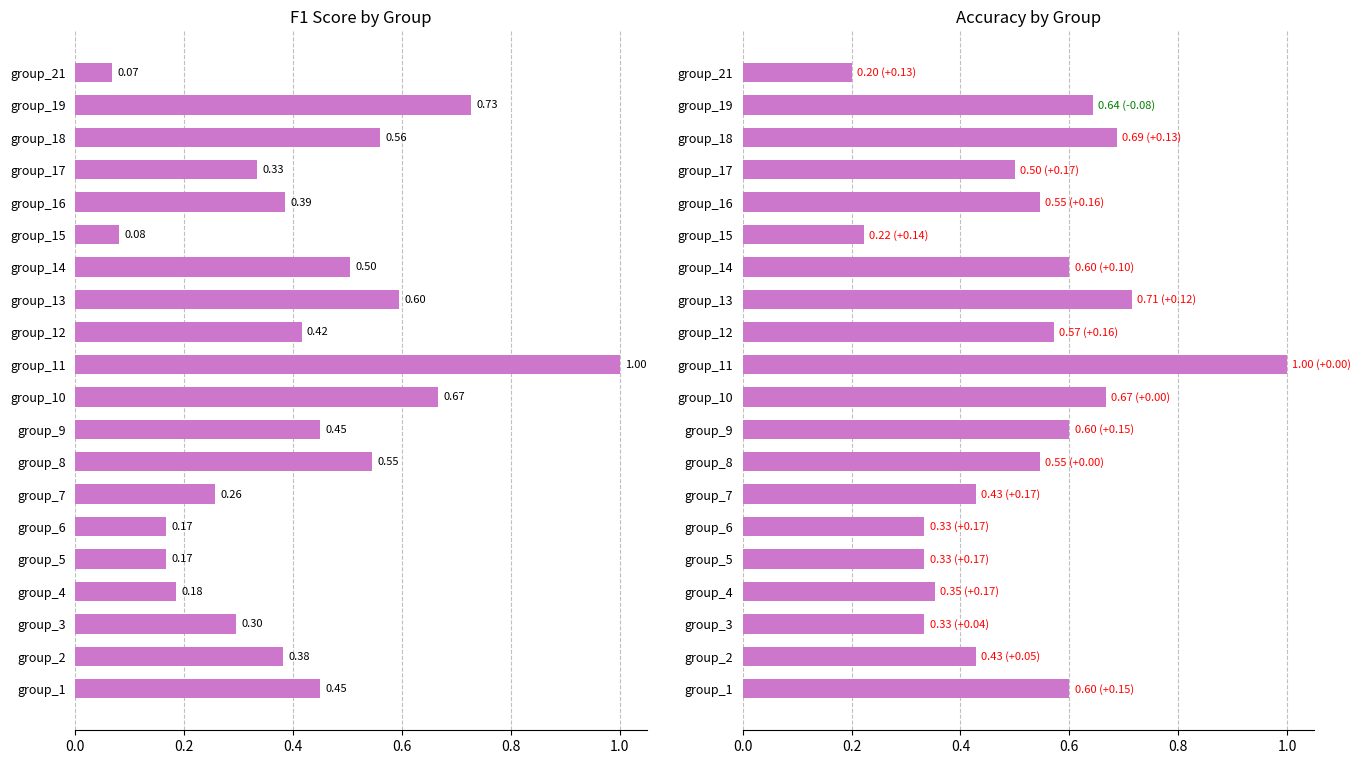

Which series has the widest spread of values?

f1